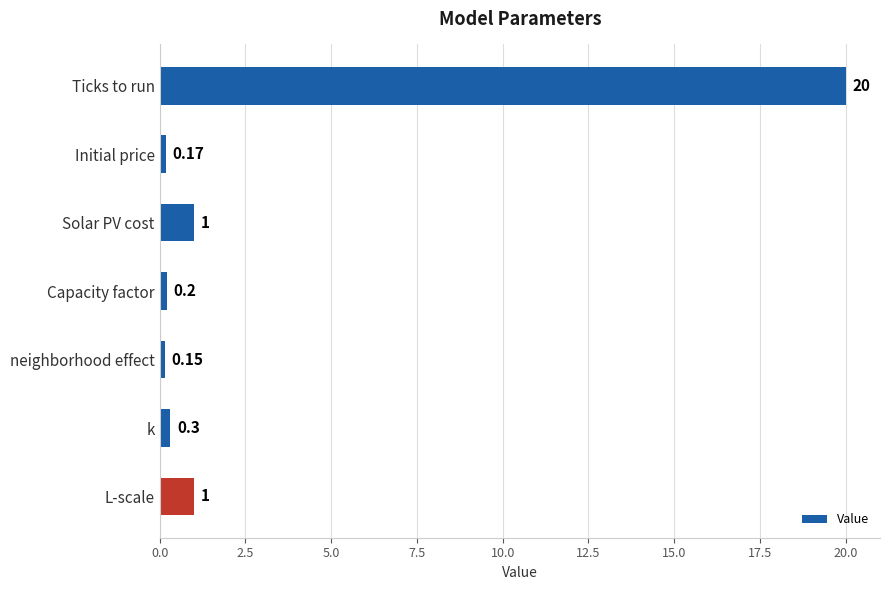

Are the bars horizontal?

Yes